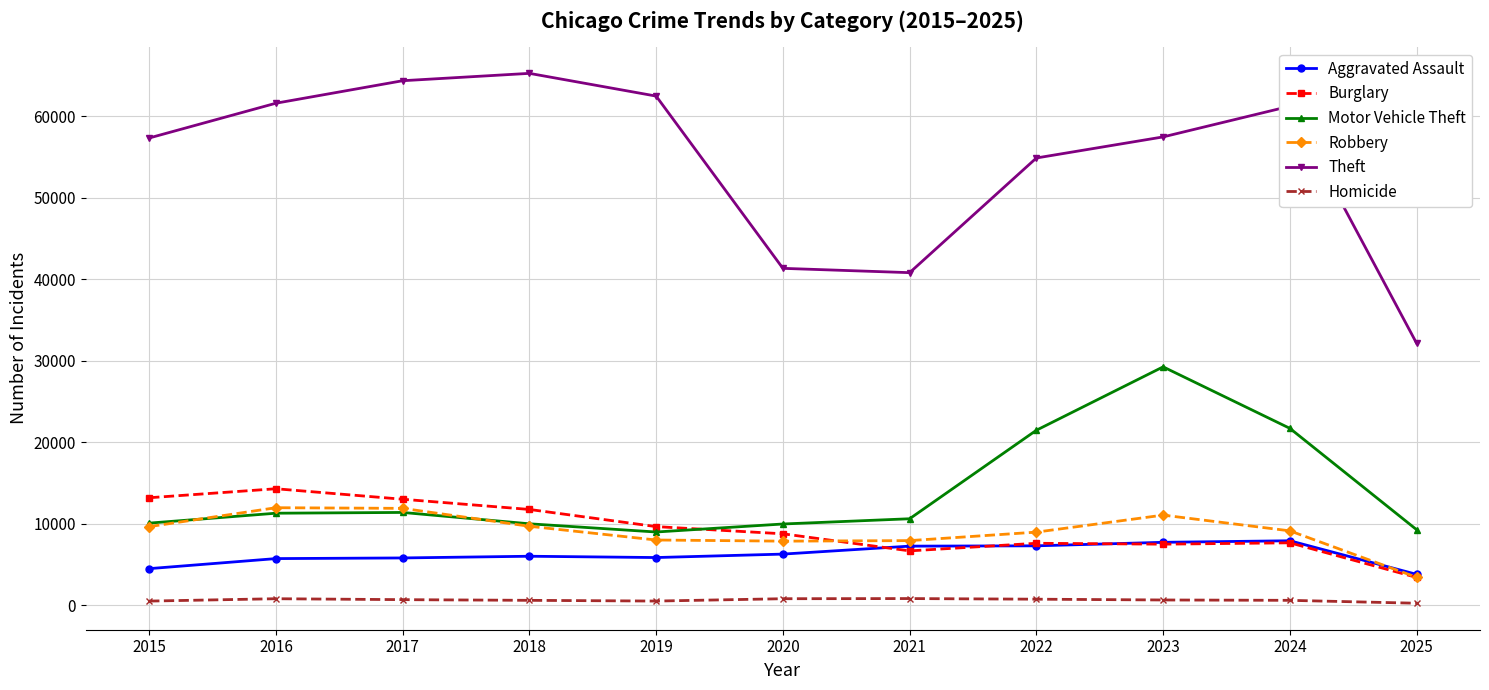

List the series in order of their peak value, highest first.

Theft, Motor Vehicle Theft, Burglary, Robbery, Aggravated Assault, Homicide